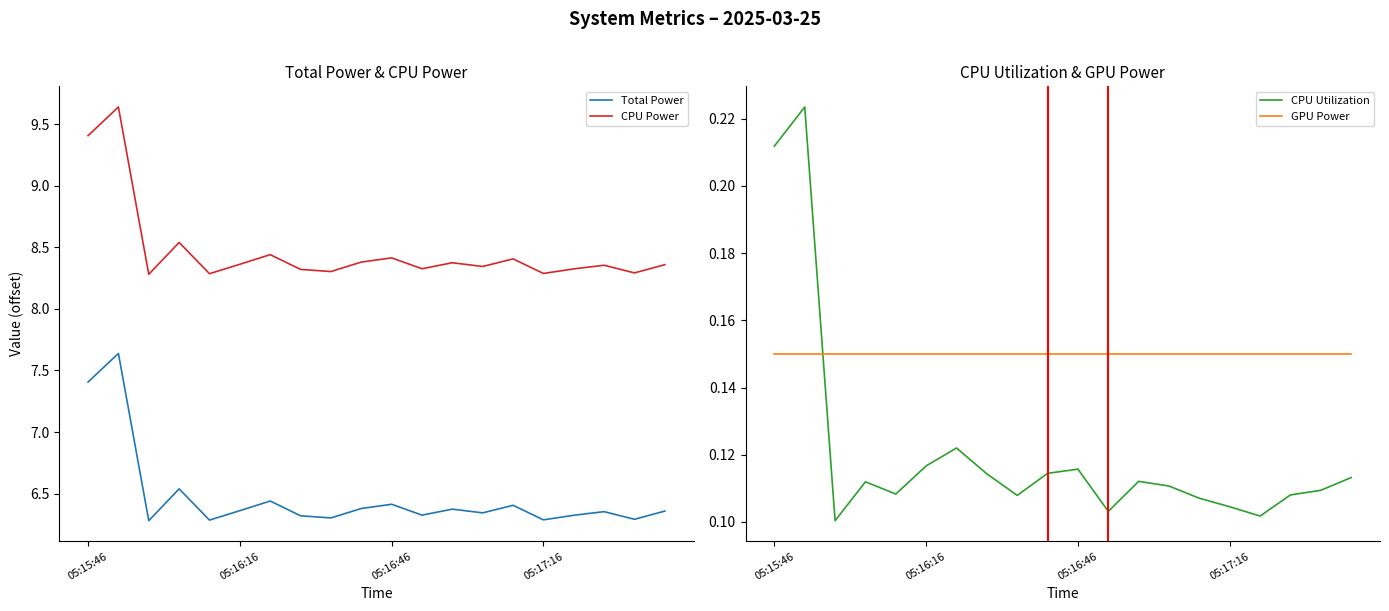

After their last crossing, which series has the higher values: GPU Power or CPU Utilization?

GPU Power